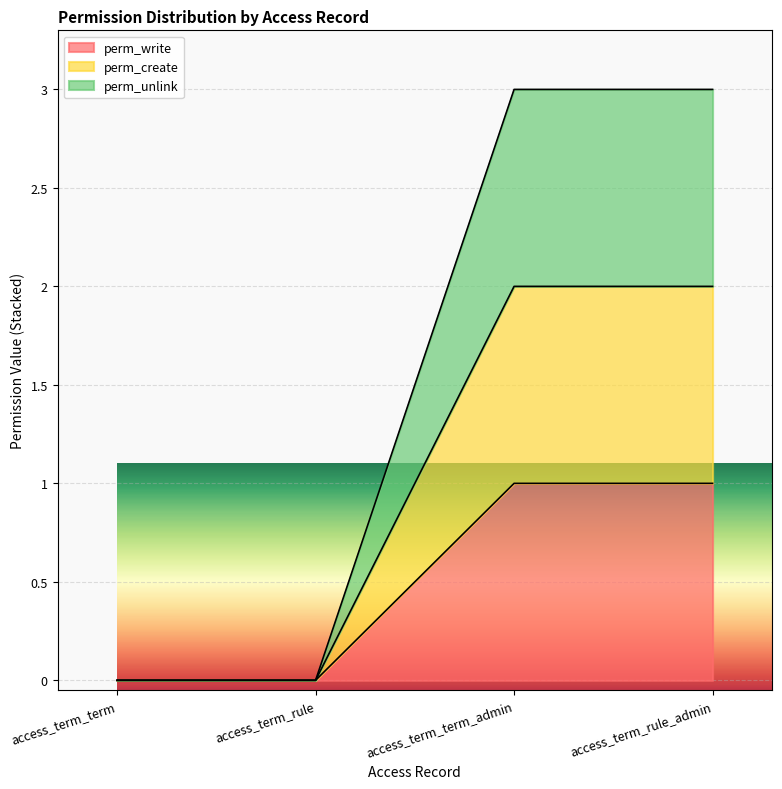

True or false: perm_unlink and perm_write cross at least once.

False